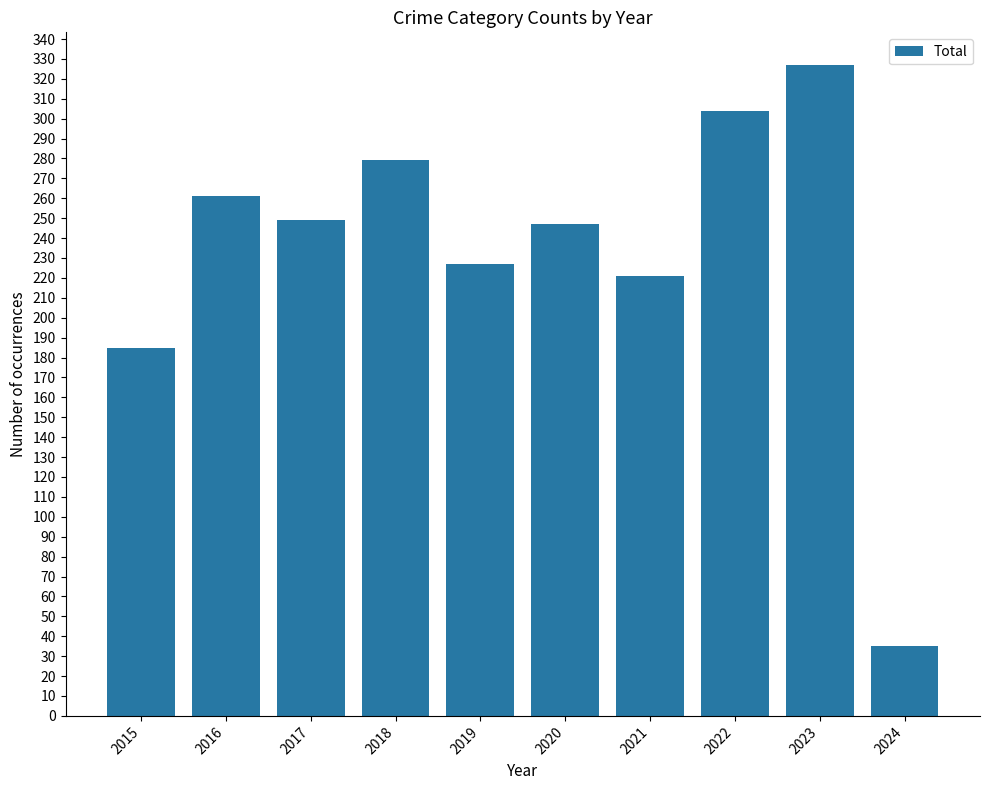

What is the difference between the maximum and minimum values?

292